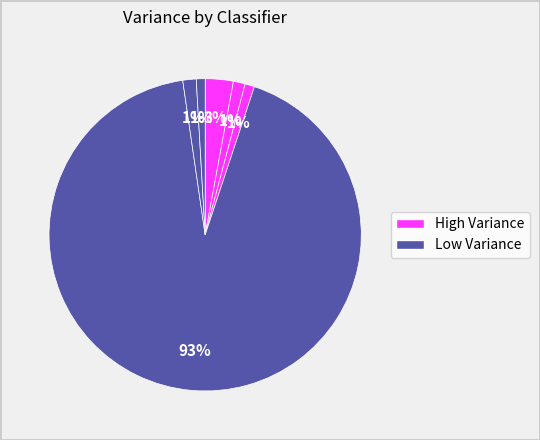

To the nearest percent, what is the difference between the largest and smallest slice percentages?

92%